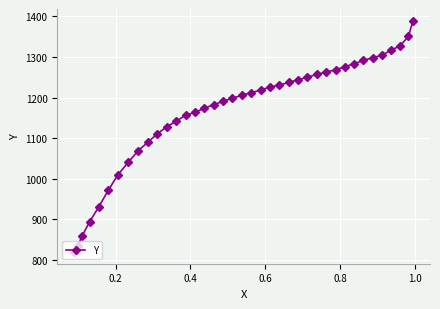

What is the difference between the second highest and minimum values?

531.4